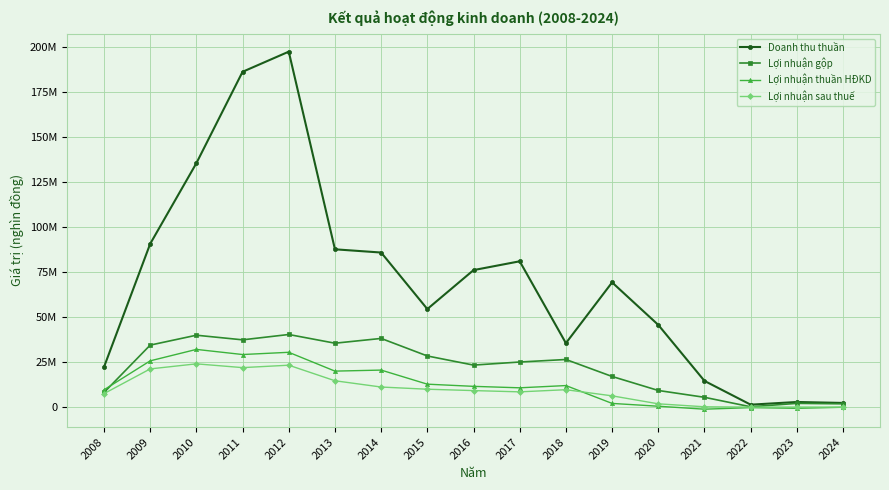

Is it true that Lợi nhuận gộp equals 3392696 at 2023?

False